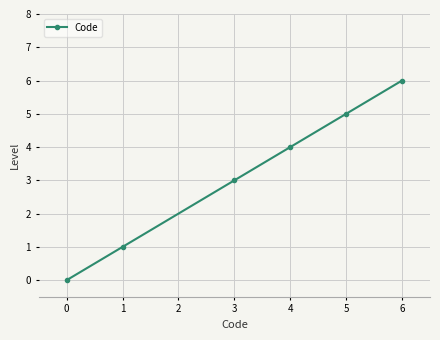

Reading left to right, extract all data points from this chart.

0	1	3	4	5	6